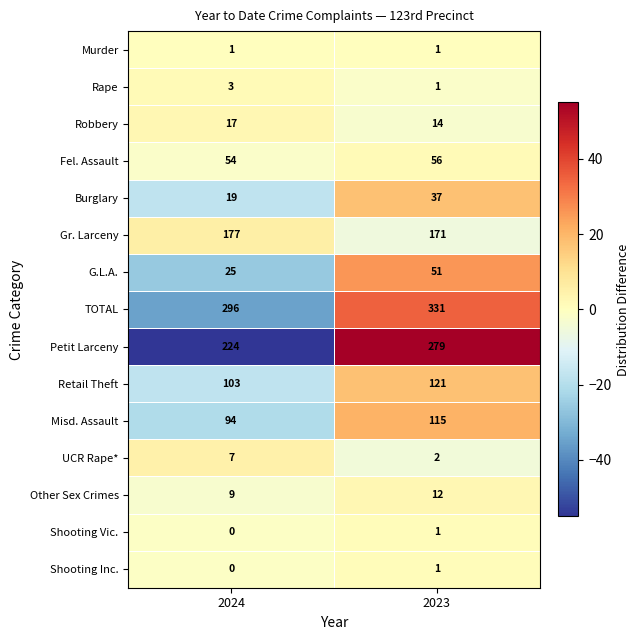

Rank the categories by G.L.A. value from lowest to highest.

2024, 2023